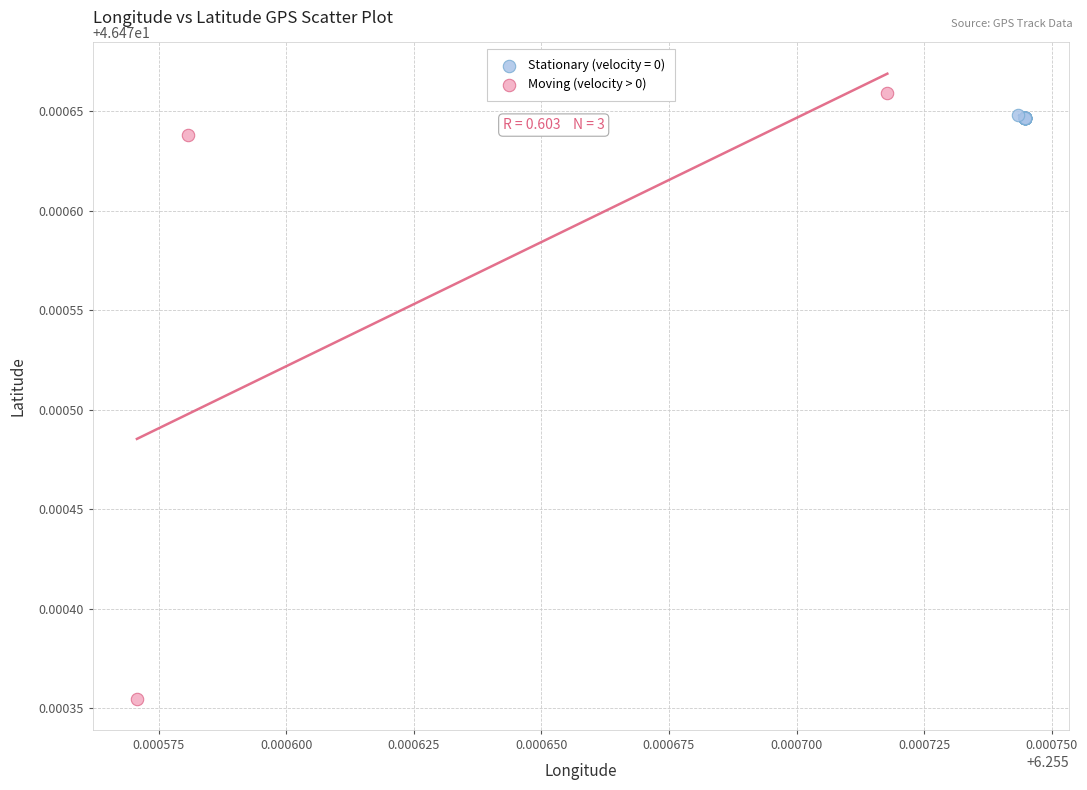

Which series reaches the minimum Y coordinate?

Moving (velocity > 0)